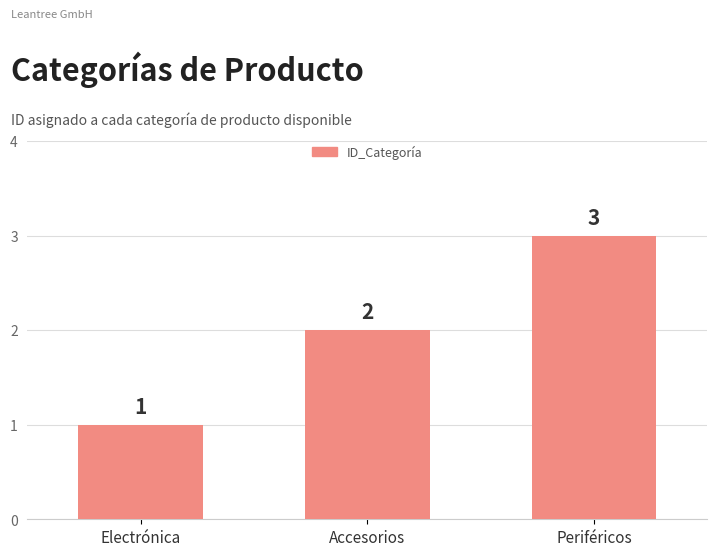

How many bars are there in total?

3